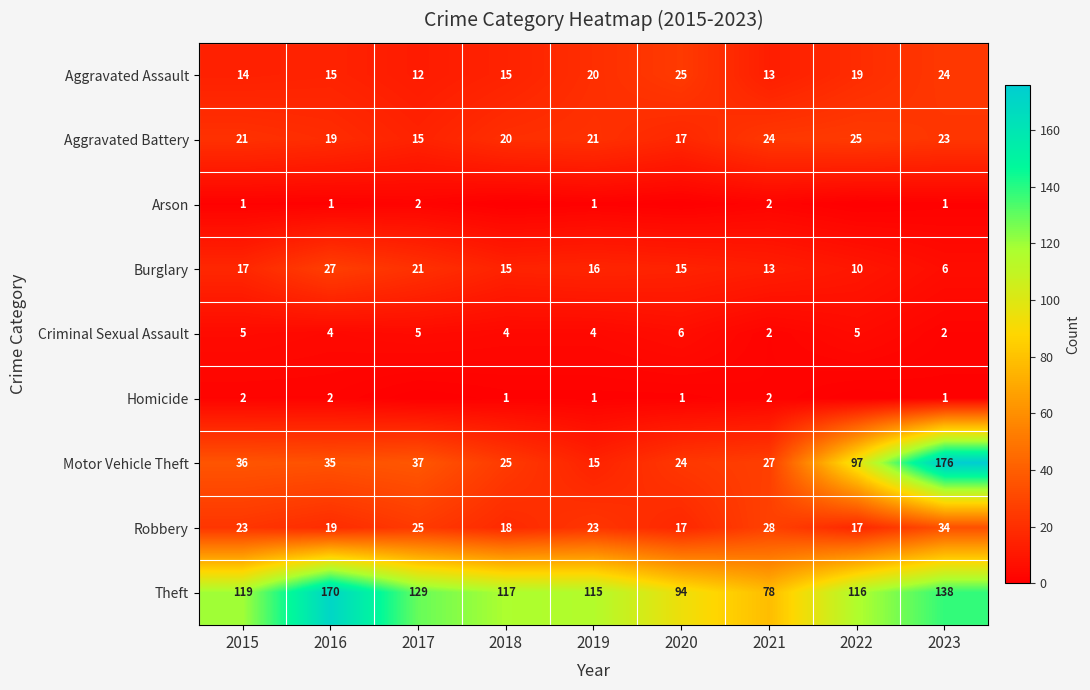

What is the difference between the maximum and minimum values in the Theft series?

92